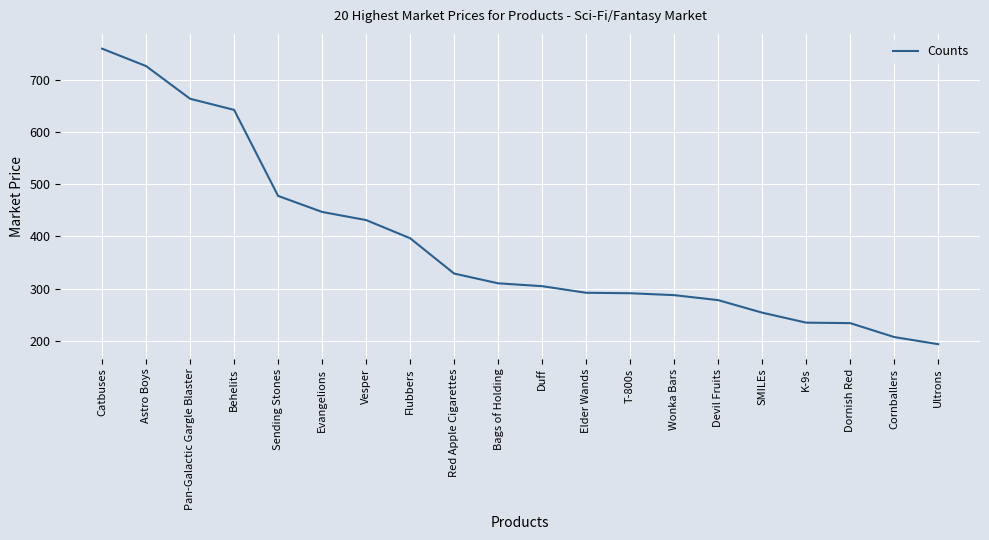

Where is the data nearest to the value 476?

Sending Stones